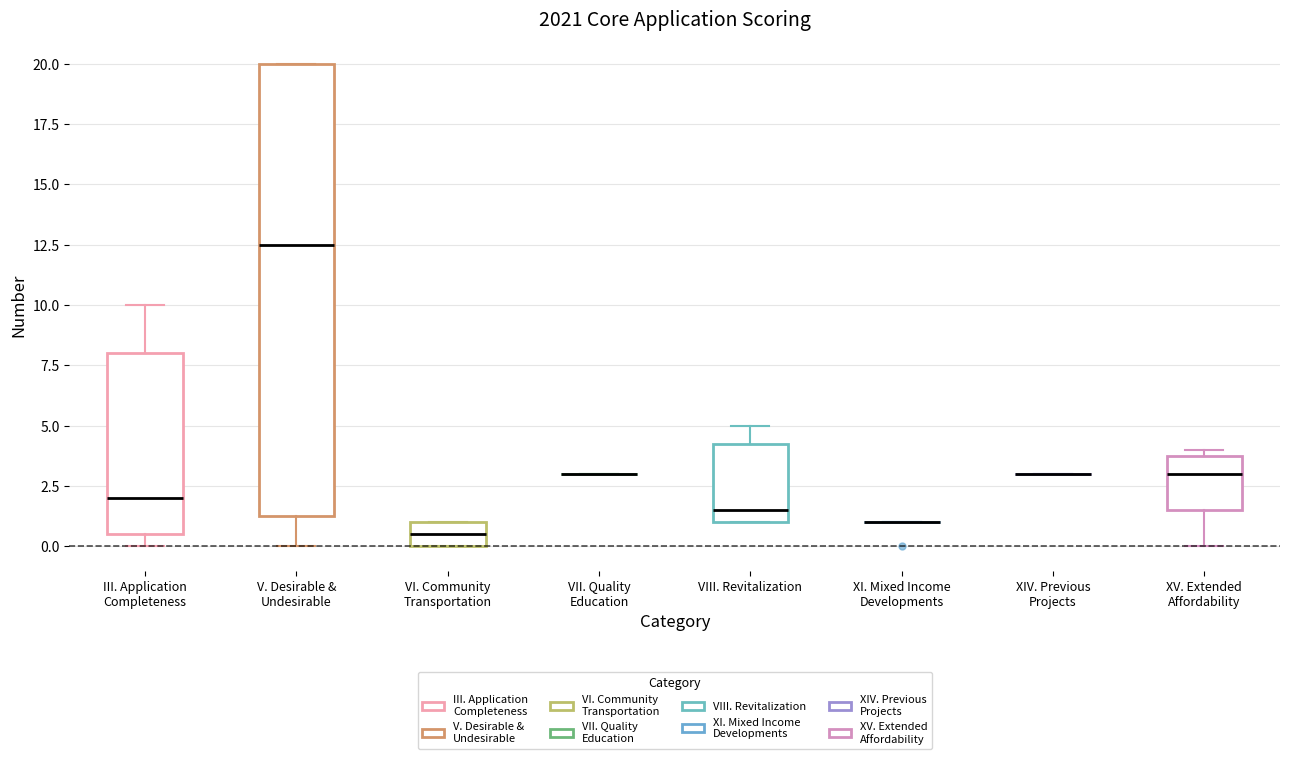

Reading left to right, read every box against the y-axis: the position of its median line, the range the box covers, and the ends of its whiskers. The values are not printed on the chart, so give them approximately, as read against the axis.

III. Application Completeness: median 2.0, box 0.5 to 8.0, whiskers 0.0 to 10.0
V. Desirable & Undesirable: median 12.5, box 1.5 to 20.0, whiskers 0.0 to 20.0
VI. Community Transportation: median 0.5, box 0.0 to 1.0, whiskers 0.0 to 1.0
VII. Quality Education: box collapsed to a line at 3.0, whiskers 3.0 to 3.0
VIII. Revitalization: median 1.5, box 1.0 to 4.5, whiskers 1.0 to 5.0
XI. Mixed Income Developments: box collapsed to a line at 1.0, whiskers 1.0 to 1.0
XIV. Previous Projects: box collapsed to a line at 3.0, whiskers 3.0 to 3.0
XV. Extended Affordability: median 3.0, box 1.5 to 4.0, whiskers 0.0 to 4.0 (just above the box's upper edge)